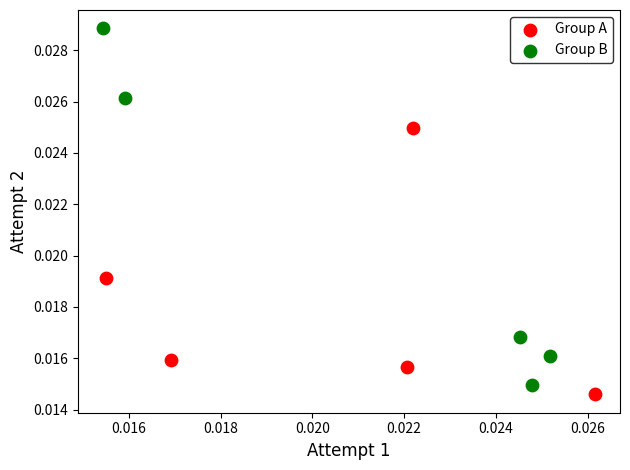

Which series reaches the maximum Y coordinate?

Group B